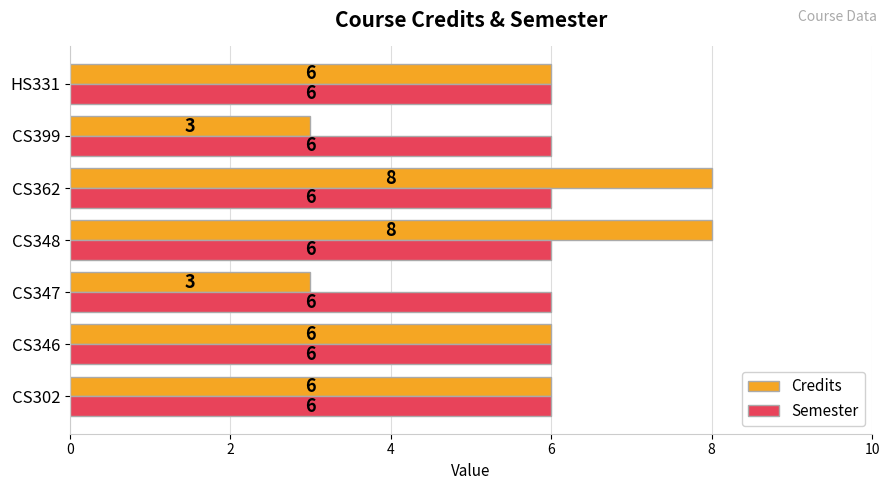

Which series has the largest total across all categories?

Semester